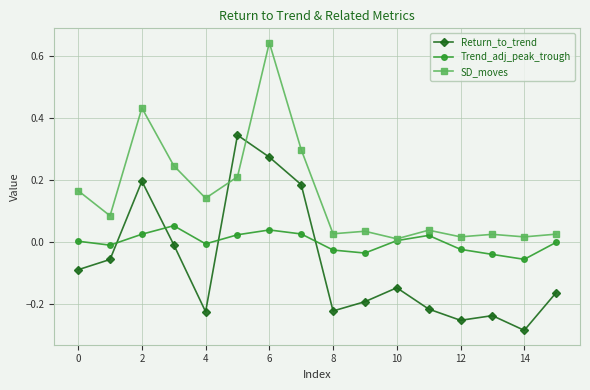

True or false: Return_to_trend has more than 2 interior local peaks.

True